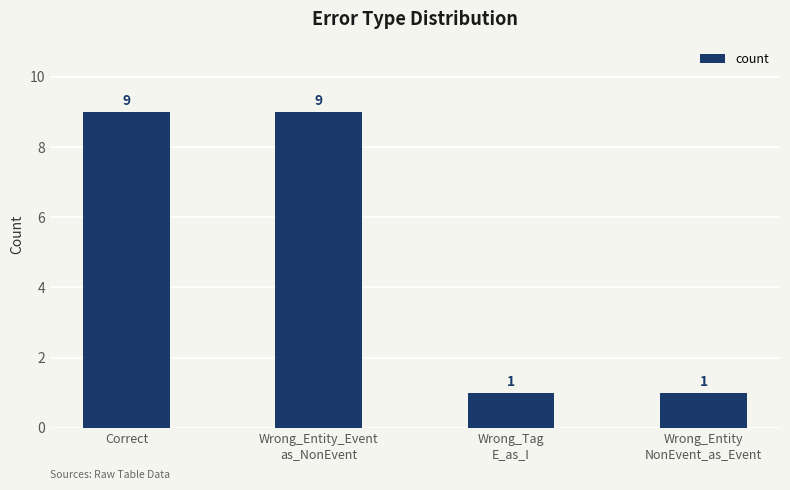

What is the difference between the second highest and second lowest values?

8